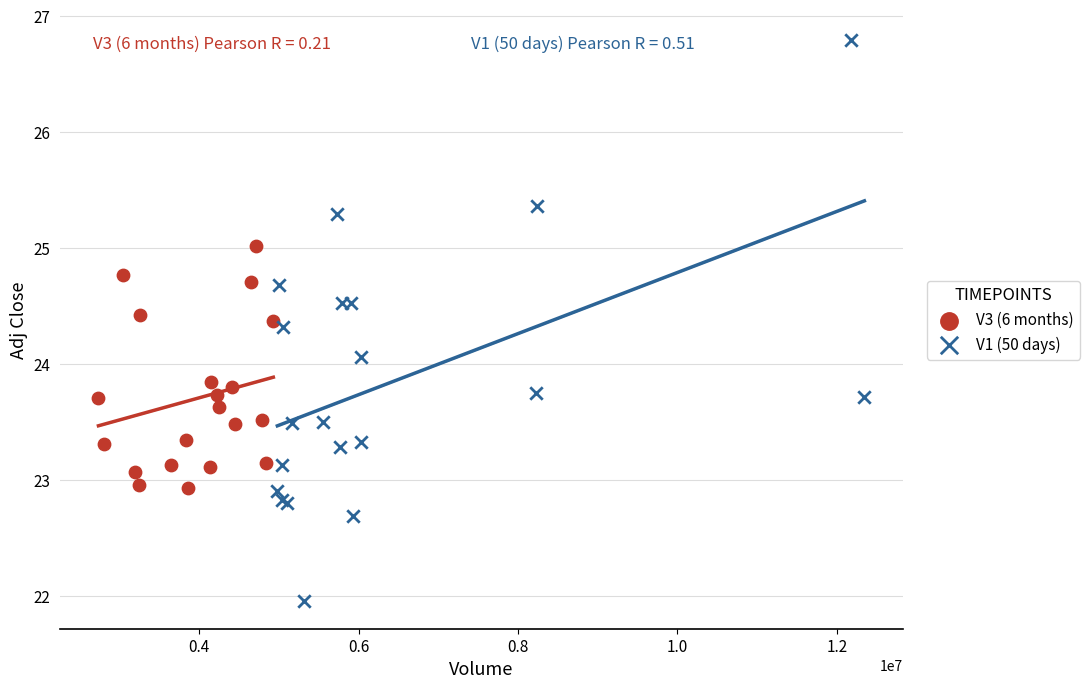

Which series has the widest spread of Y values?

V1 (50 days)